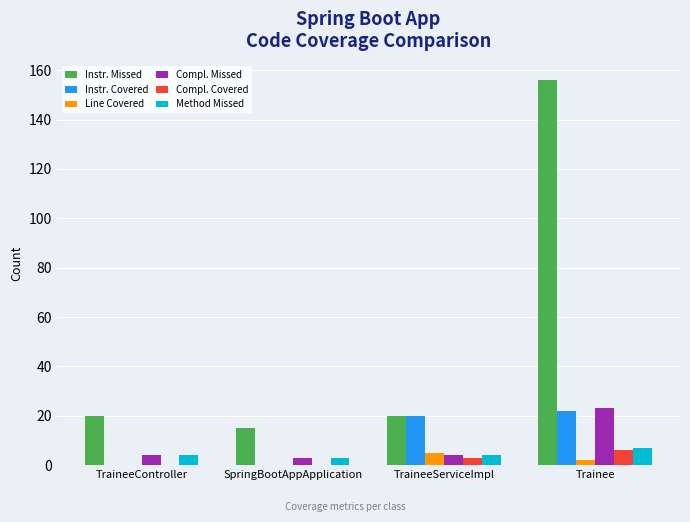

Count the number of categories in the chart.

4